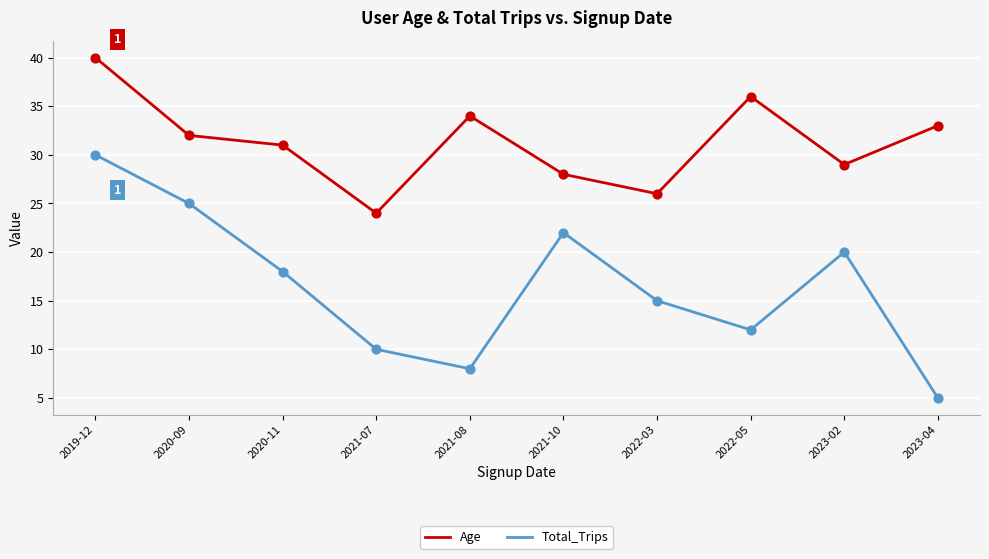

At which category is the sum across all series the highest?

2019-12